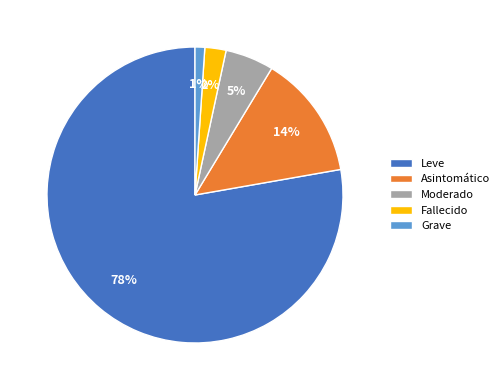

What is the ratio of the value at Moderado to the value at Grave?

5.0